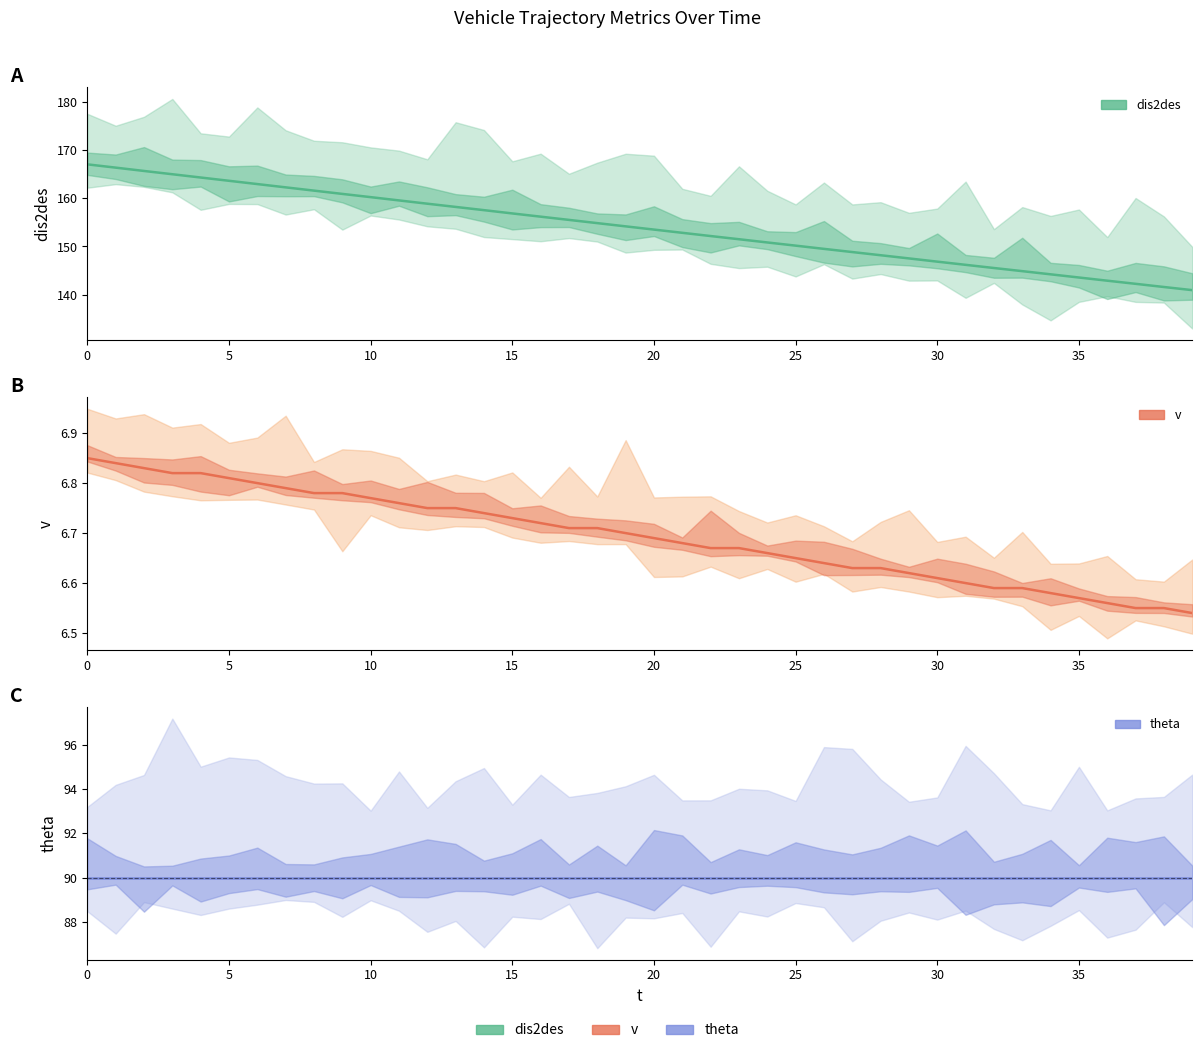

True or false: theta has more than 0 points higher than both neighbors.

False